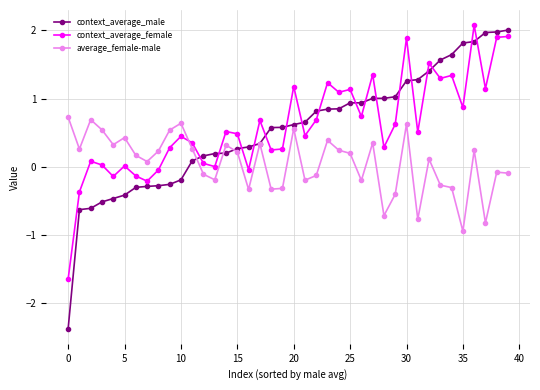

True or false: average_female-male has more than 0 interior local peaks.

True